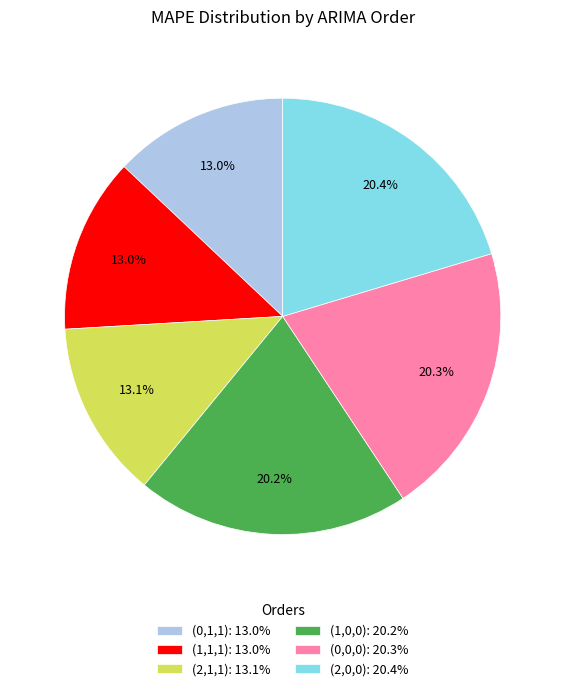

To the nearest percent, what portion does (1,1,1) represent?

13%